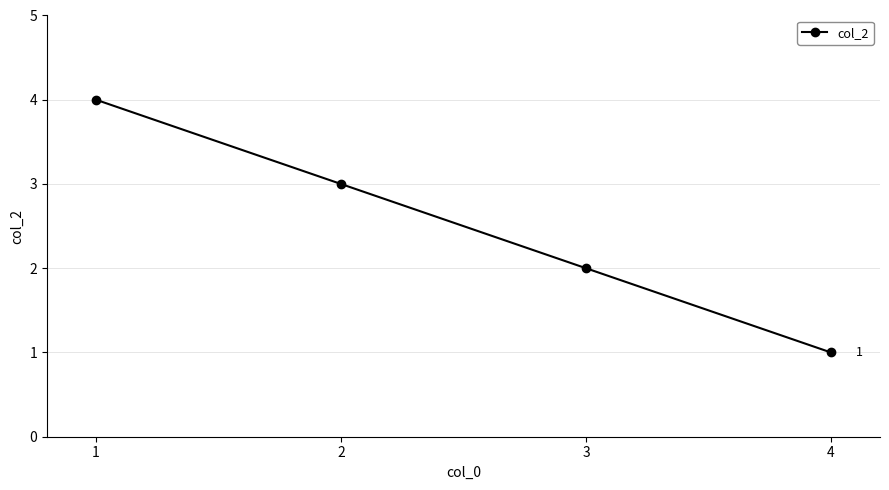

Count the values in the range 2 to 4.

3